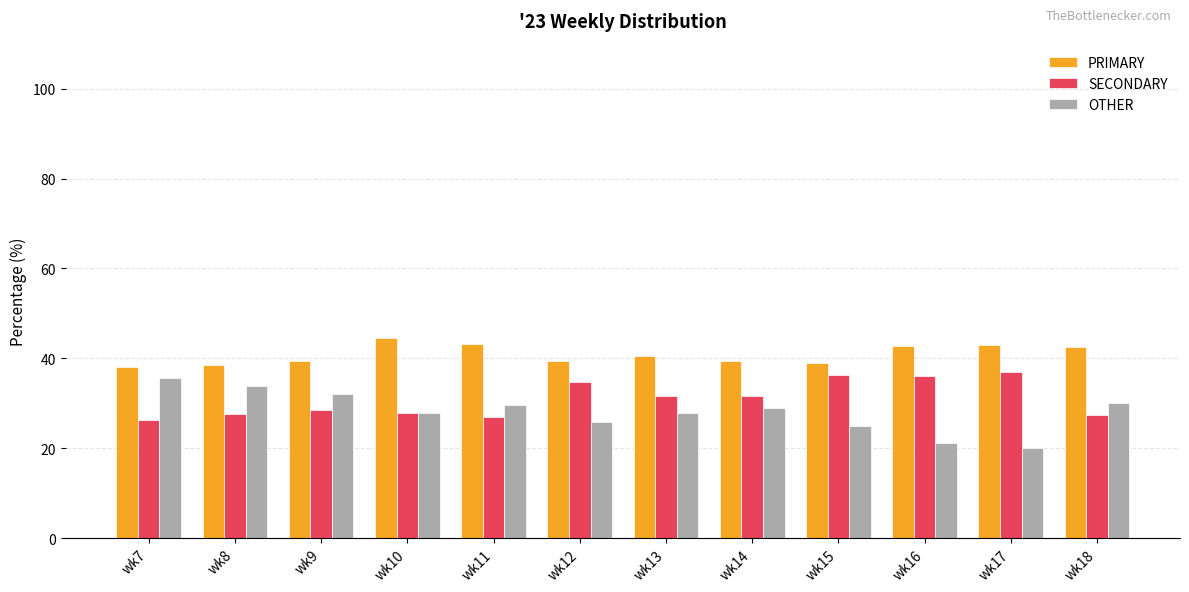

Rank the series by their average value, from lowest to highest.

OTHER, SECONDARY, PRIMARY